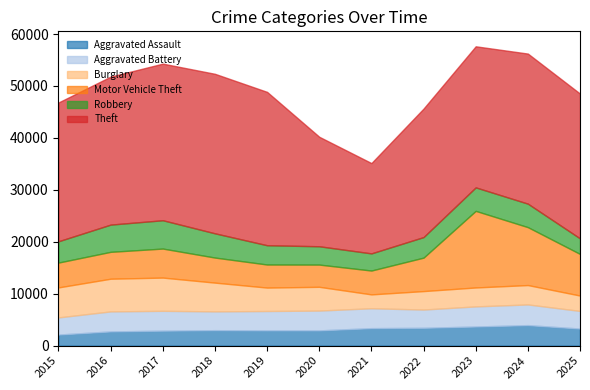

What are all the series names shown in the legend?

Aggravated Assault, Aggravated Battery, Burglary, Motor Vehicle Theft, Robbery, Theft